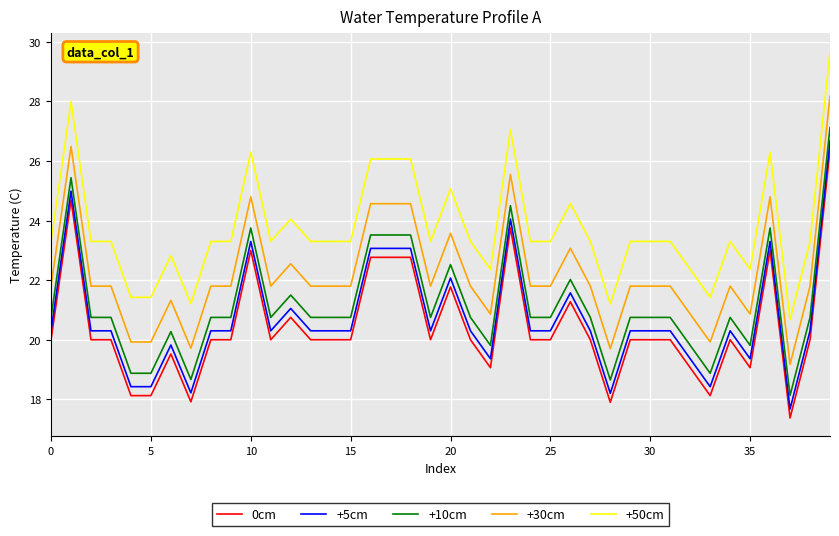

True or false: 0cm and +5cm intersect in this chart.

False